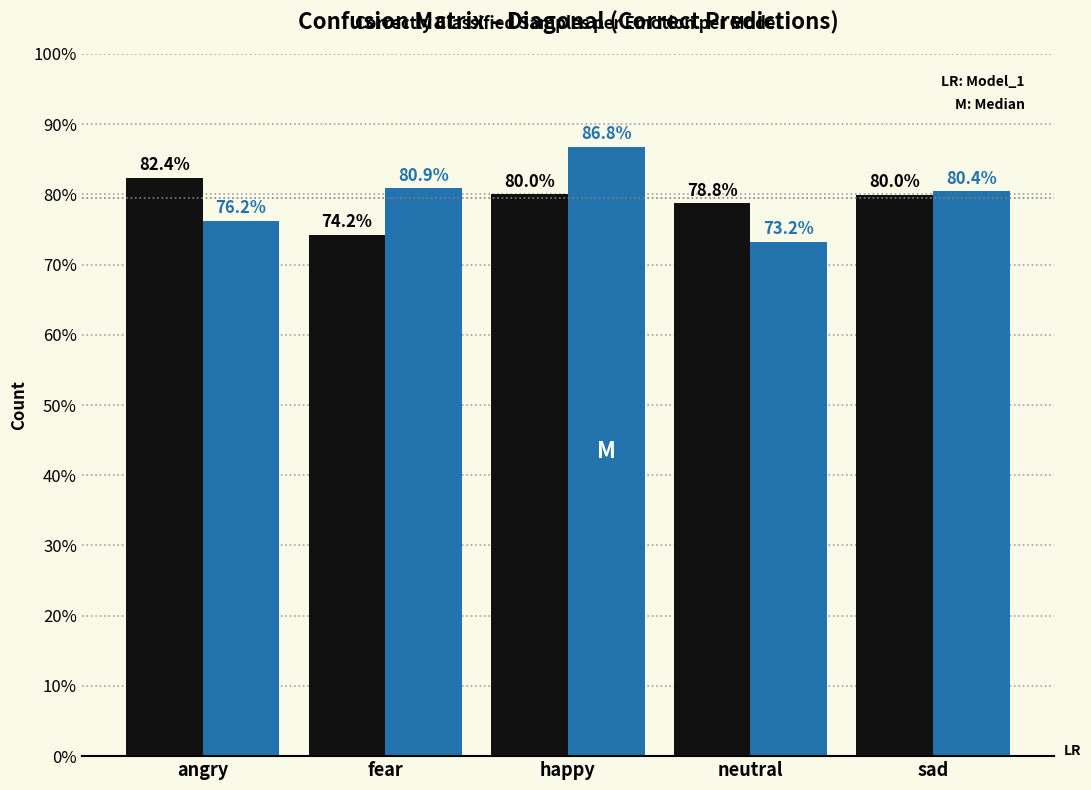

What is the total value across all series at neutral?

152.0